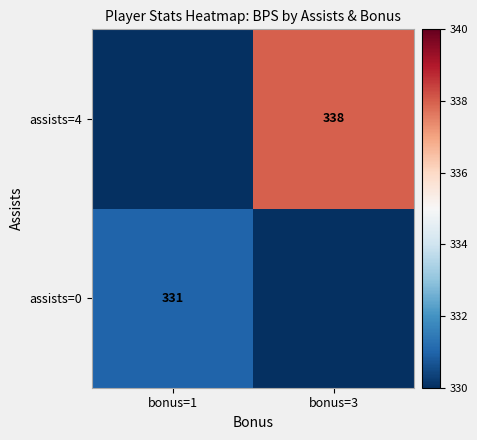

The assists=0 series shows 331 at bonus=1. True or false?

True